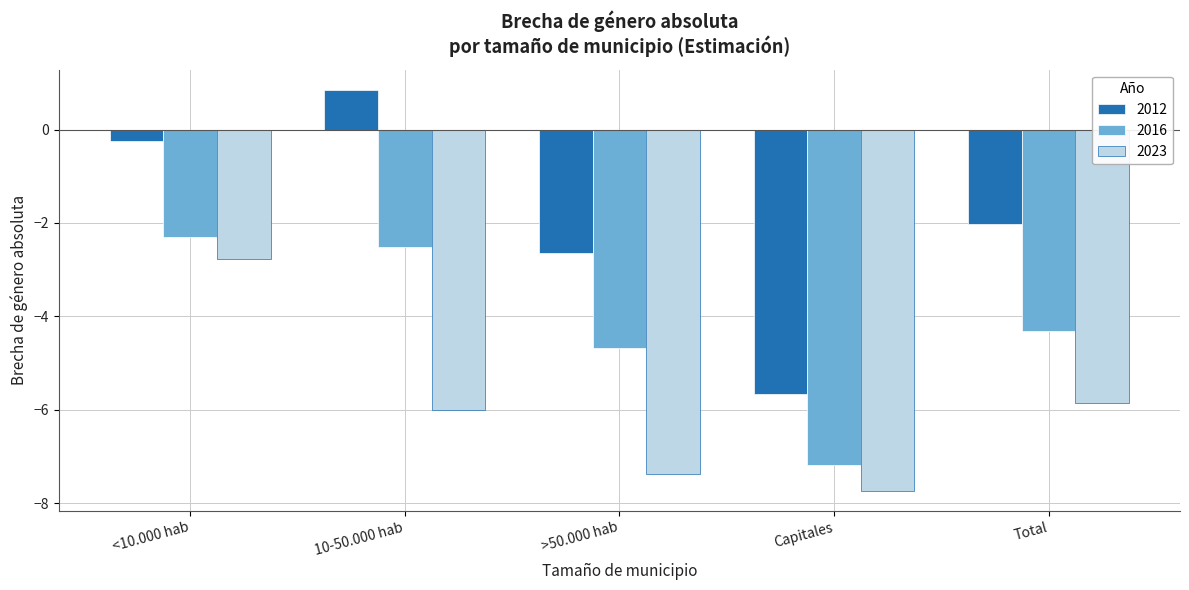

What is the value of the 2023 bar at the 1st from the left?

-2.8